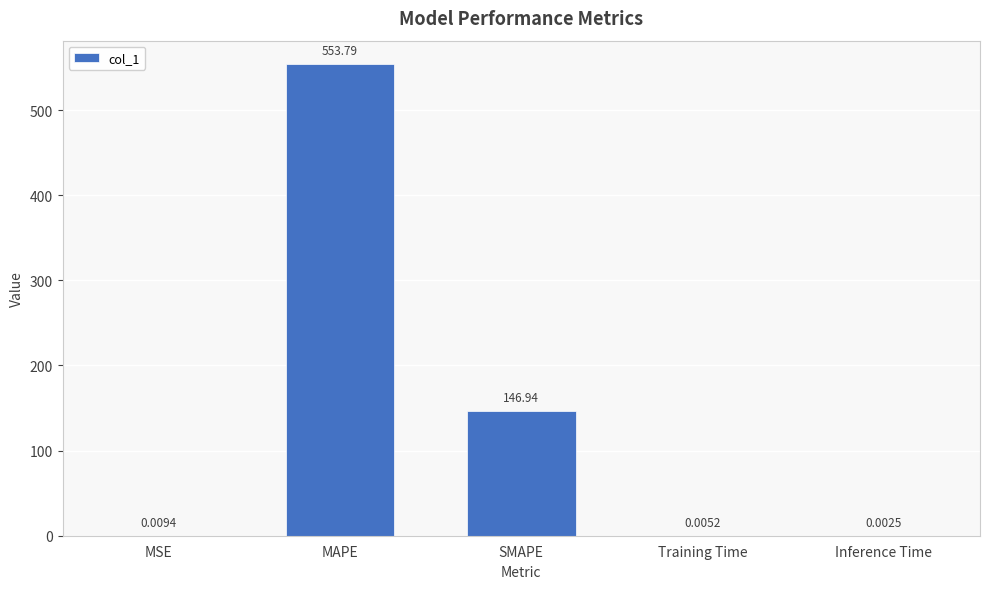

At which category does the chart reach its peak across all series?

MAPE